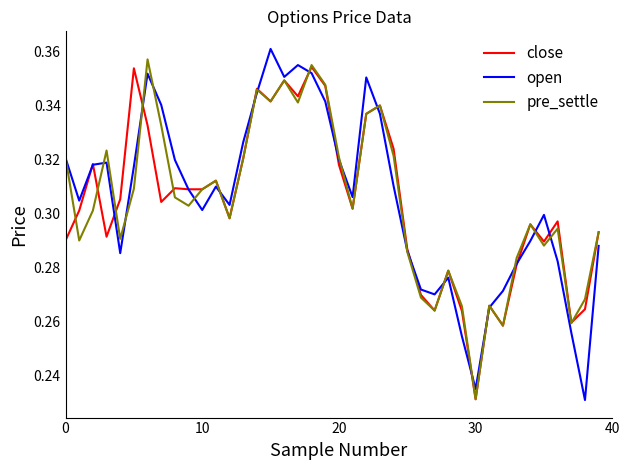

Count the number of data series in this chart.

3